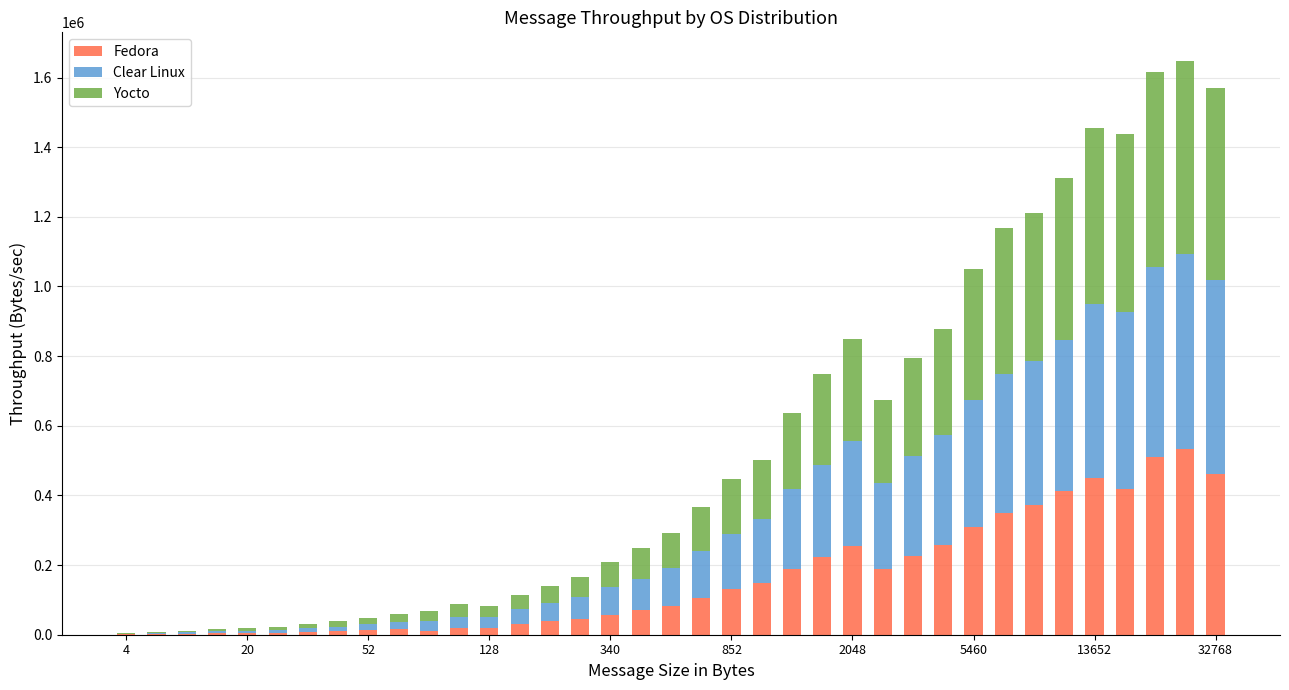

What is the maximum value for Fedora?

532467.8